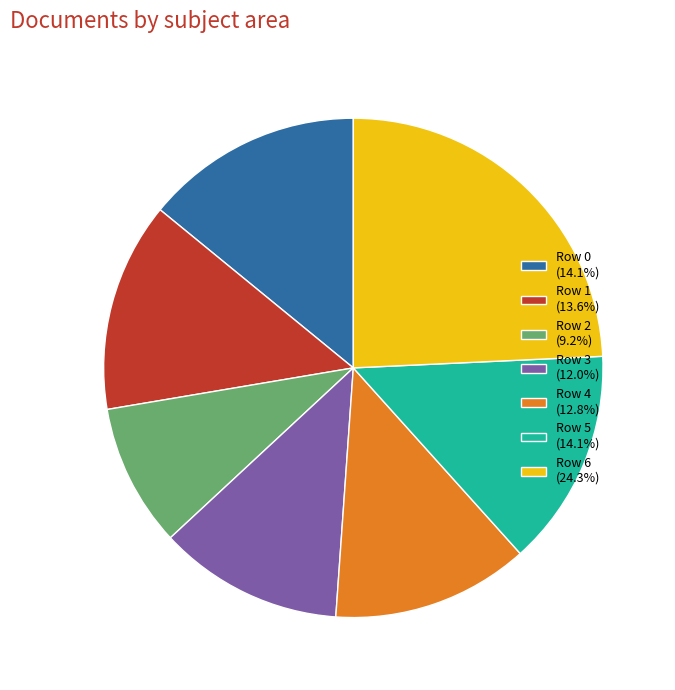

Which slice is the smallest?

Row 2